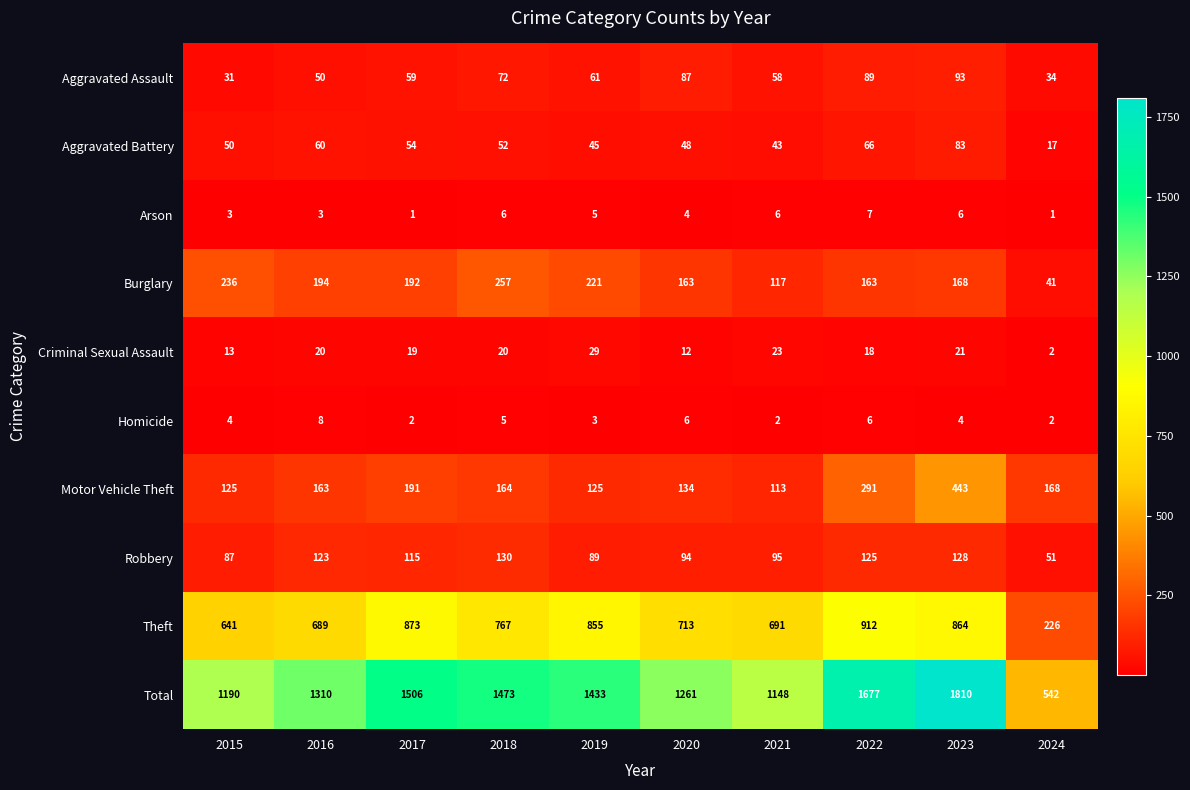

The value of Aggravated Assault at 2018 is 108. True or false?

False